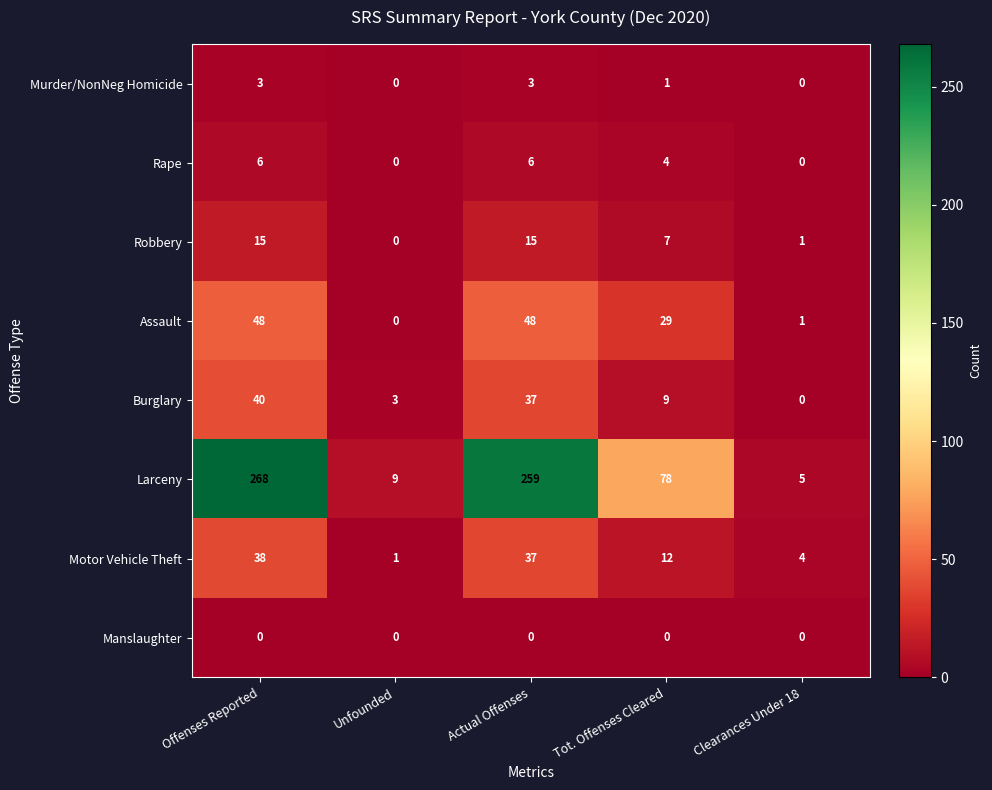

Read the Larceny value at Tot. Offenses Cleared.

78